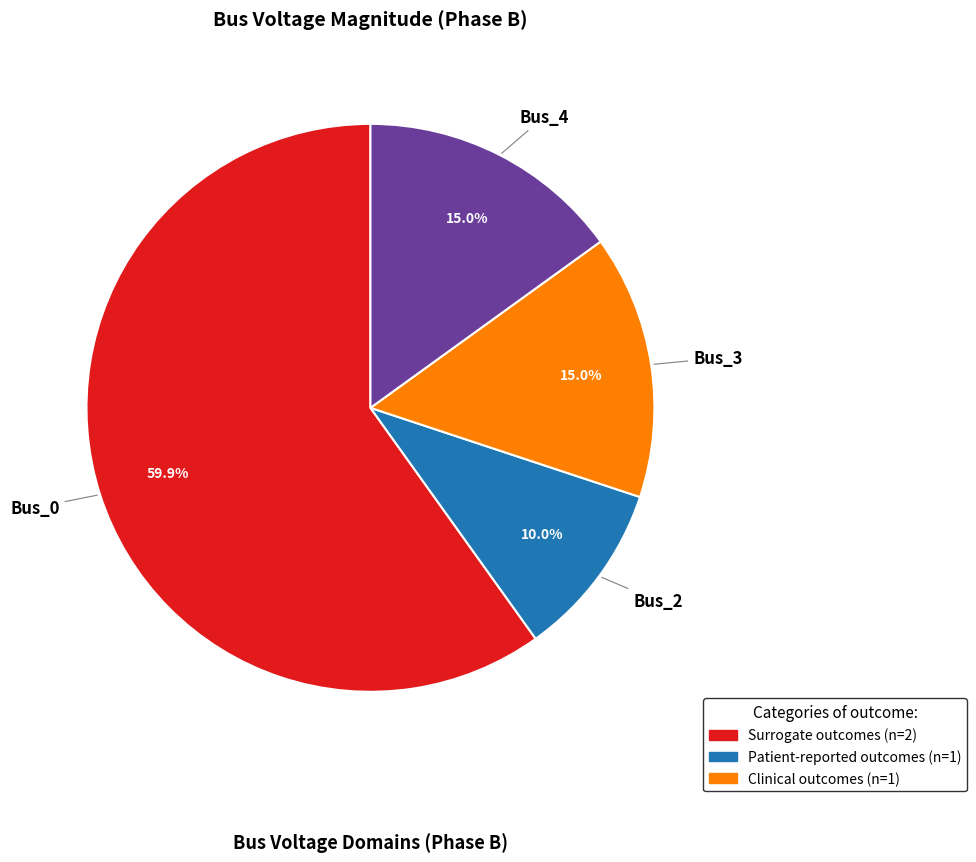

Which has a higher value, Bus_0 or Bus_3?

Bus_0